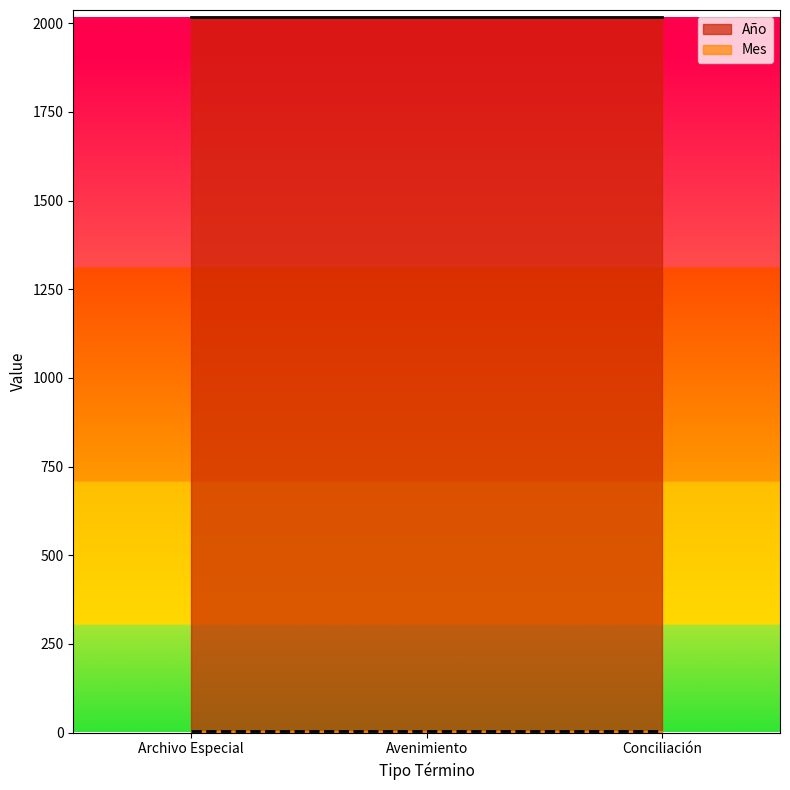

The Mes series shows 7 at Avenimiento. True or false?

False